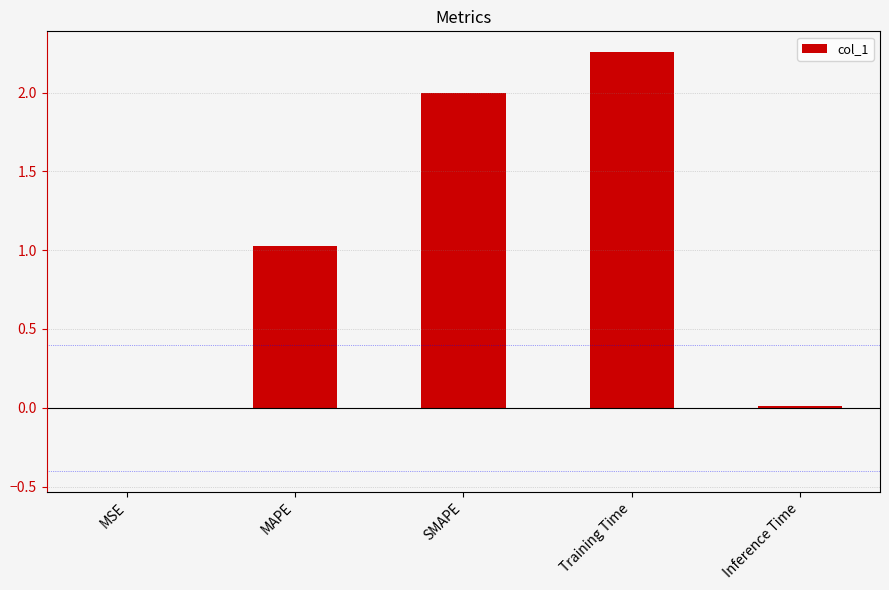

The chart shows a value of 0.6 at SMAPE. True or false?

False